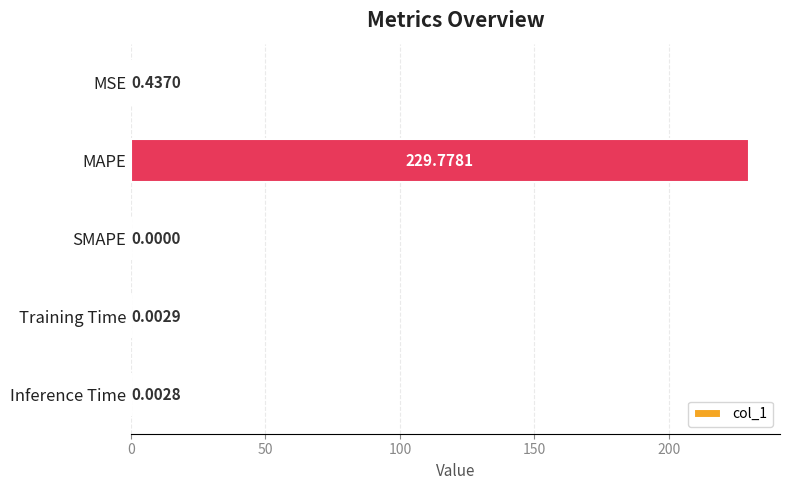

What is the change in value from MAPE to SMAPE?

-229.8